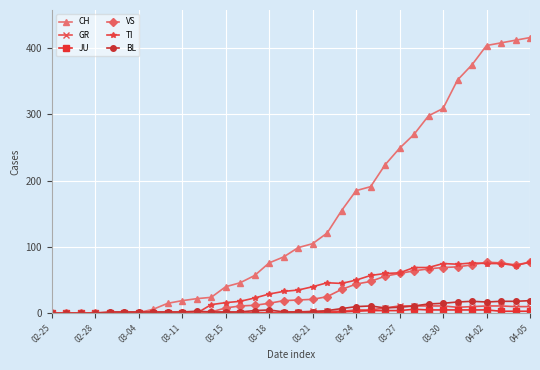

Which series has the largest total across all categories?

CH